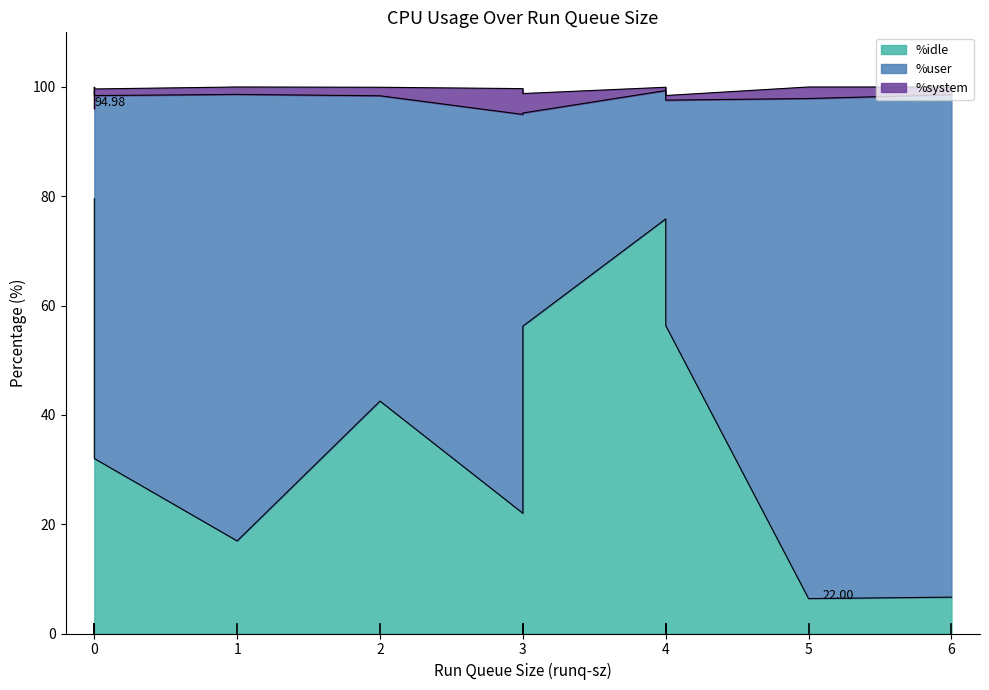

What is the difference between the maximum and minimum values in the %system series?

4.2